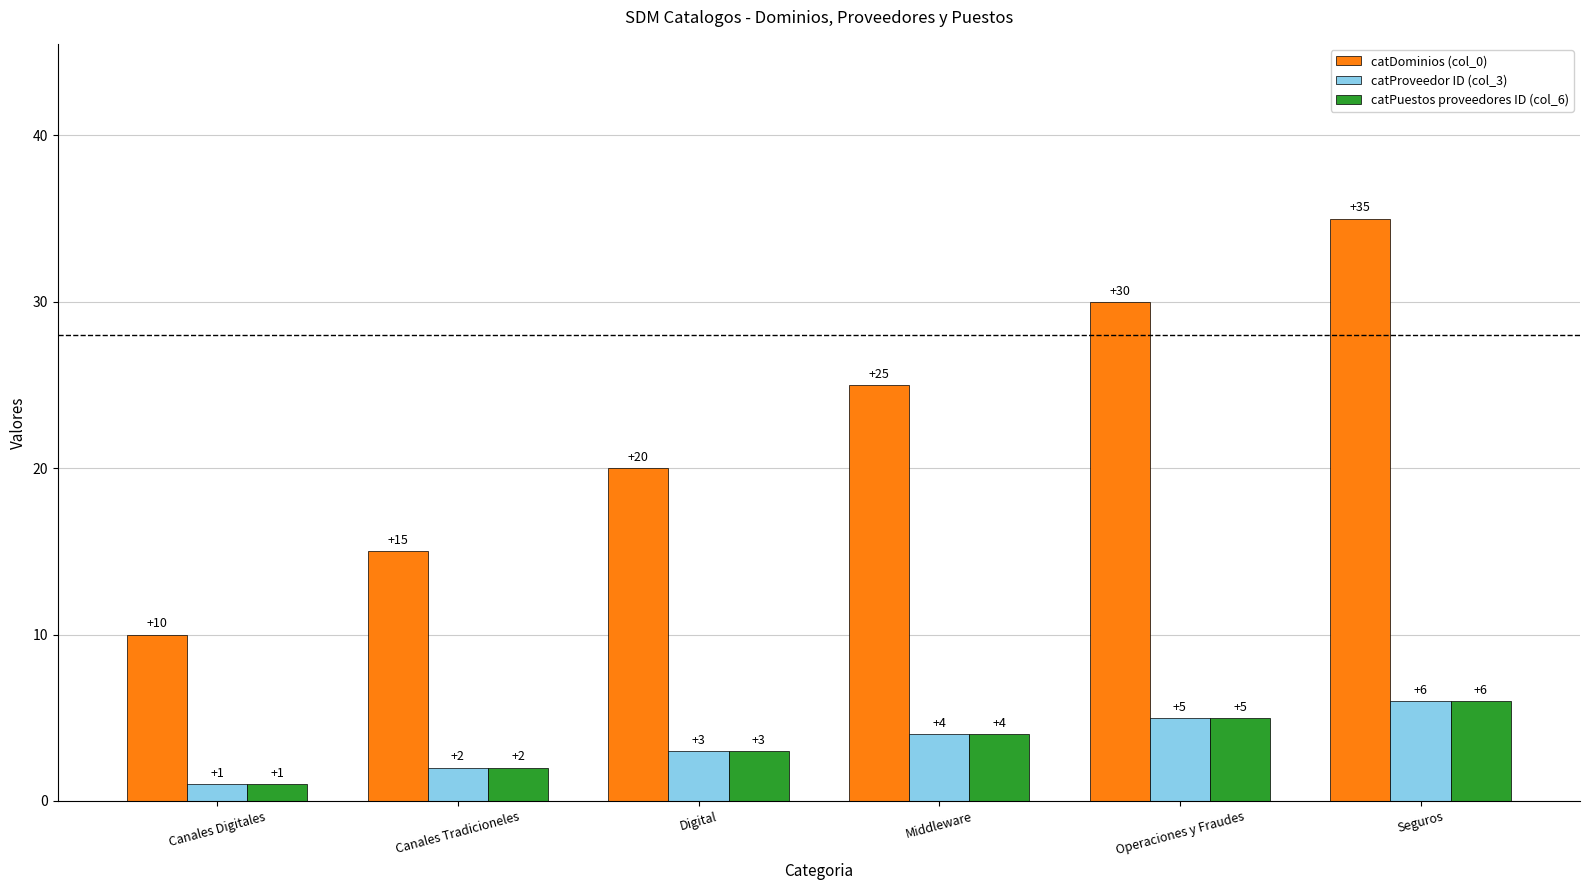

What is the difference between the catDominios (col_0) values at Digital and Canales Digitales?

10